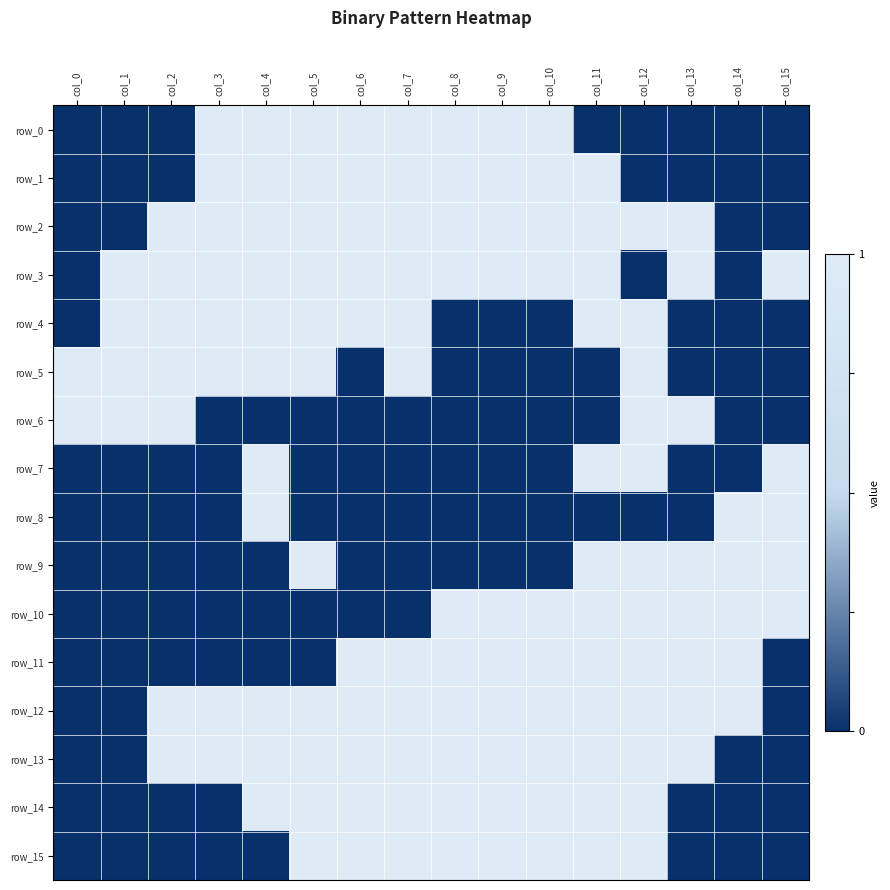

What is the difference between the highest and lowest values at col_11?

1